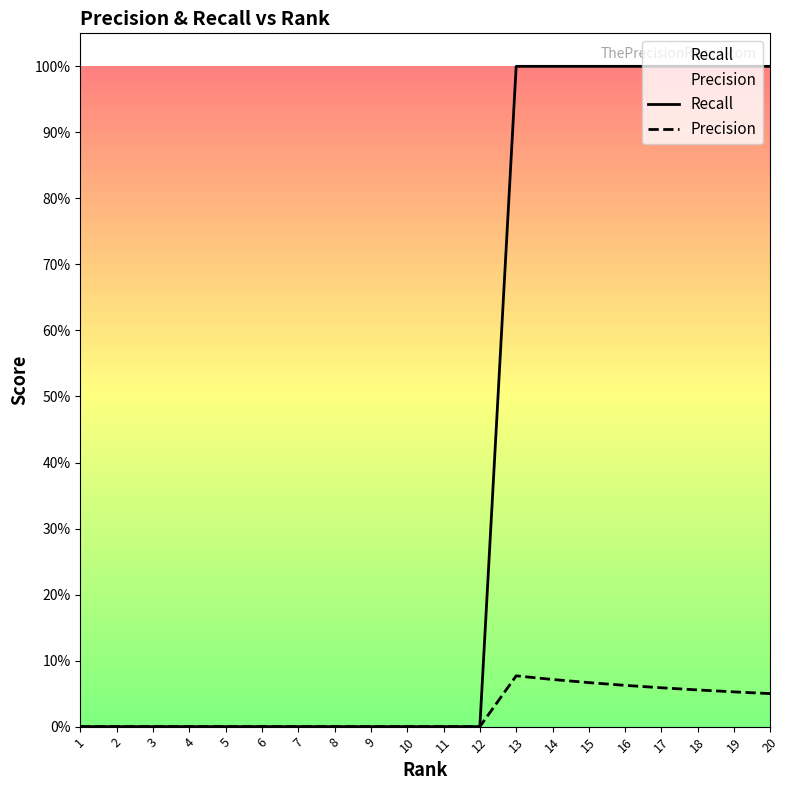

True or false: Precision and Recall cross at least once.

False